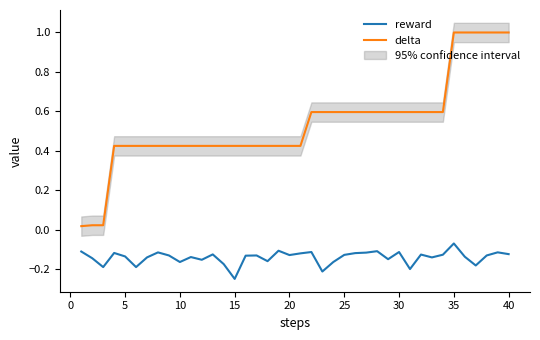

True or false: delta and reward cross at least once.

False